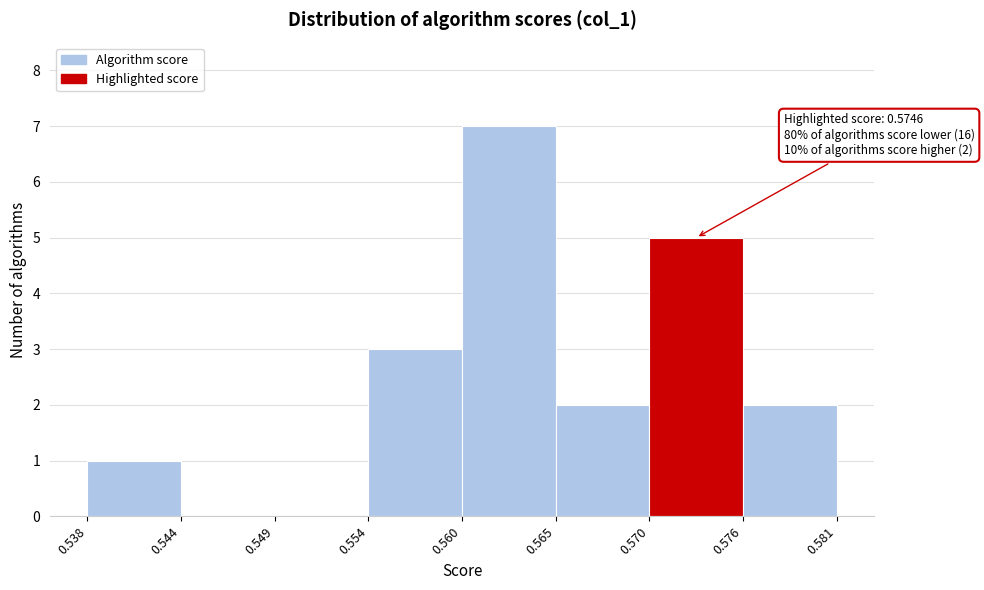

Over which range of the x-axis is the bar tallest?

0.560 to 0.565